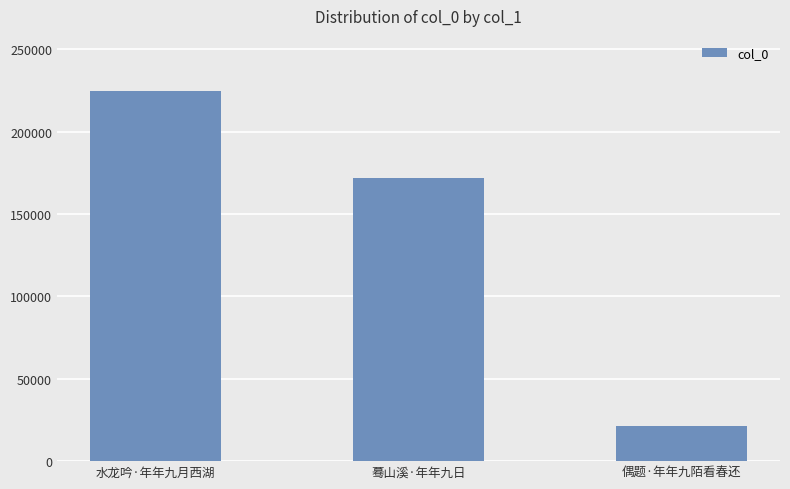

Reading left to right, transcribe all the data shown in this chart.

水龙吟·年年九月西湖=224464	蓦山溪·年年九日=172075	偶题·年年九陌看春还=21513